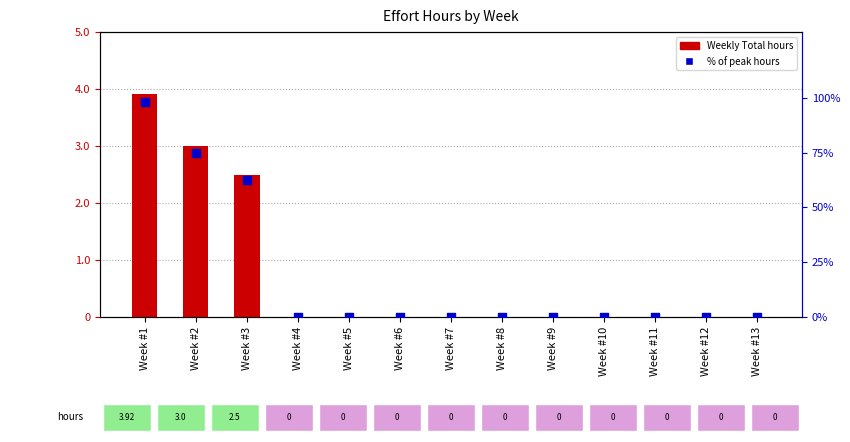

Which series has the largest total across all categories?

% of max hours